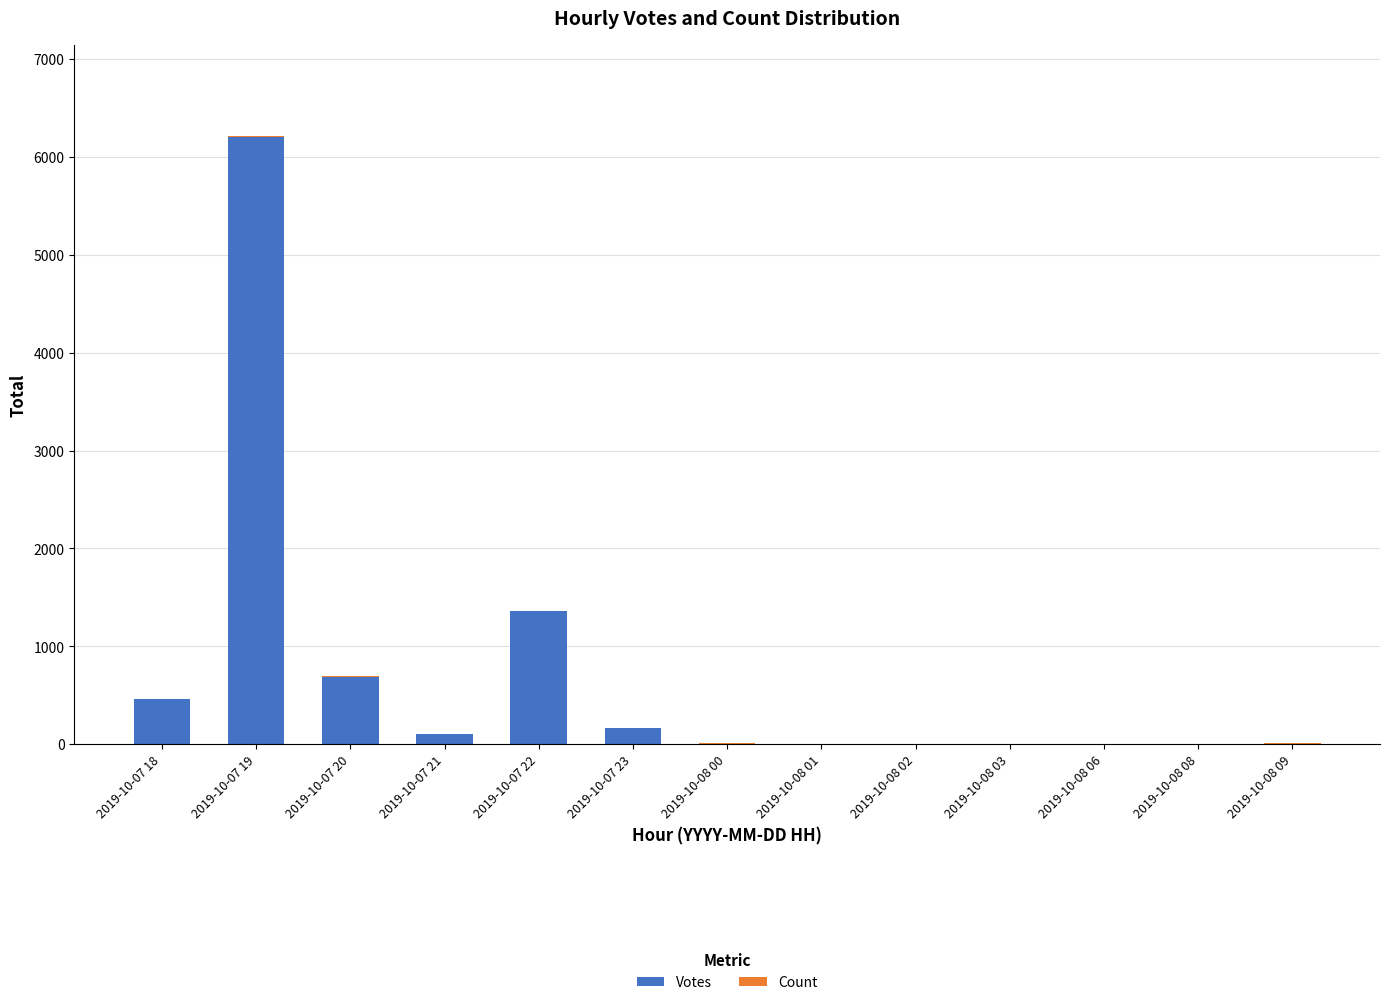

What is the highest value of the Votes series?

6203